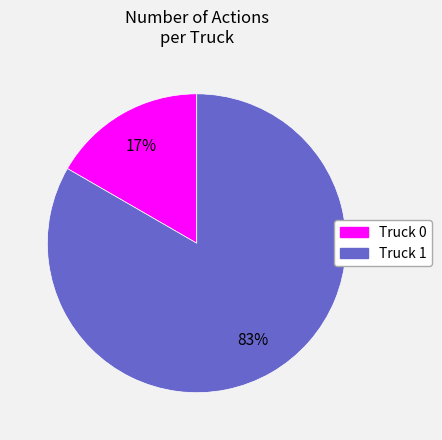

What is the largest slice in the pie chart?

Truck 1